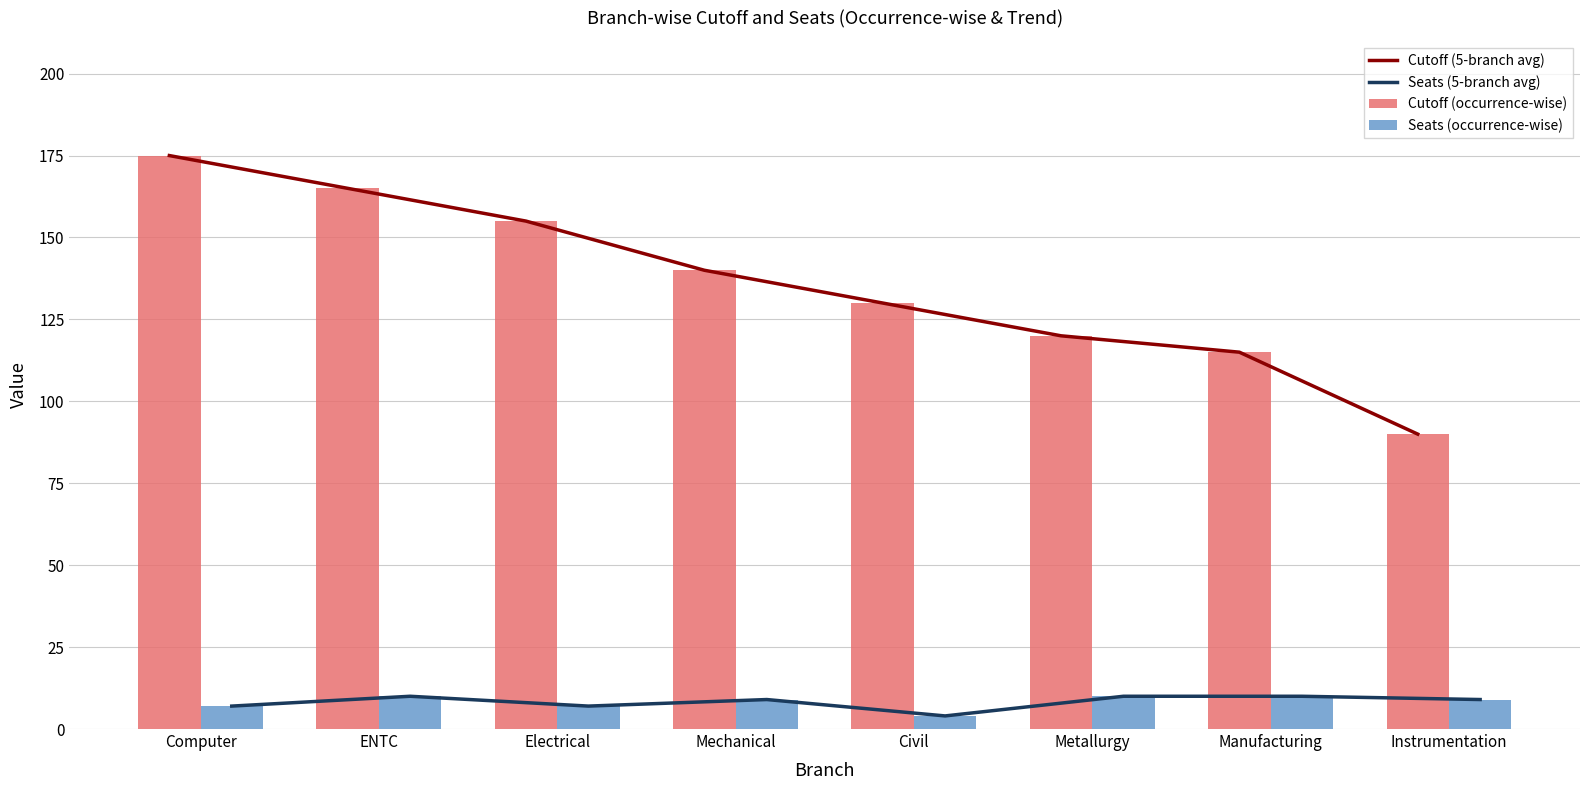

At which label is Cutoff (5-branch avg) closest to 132?

Civil